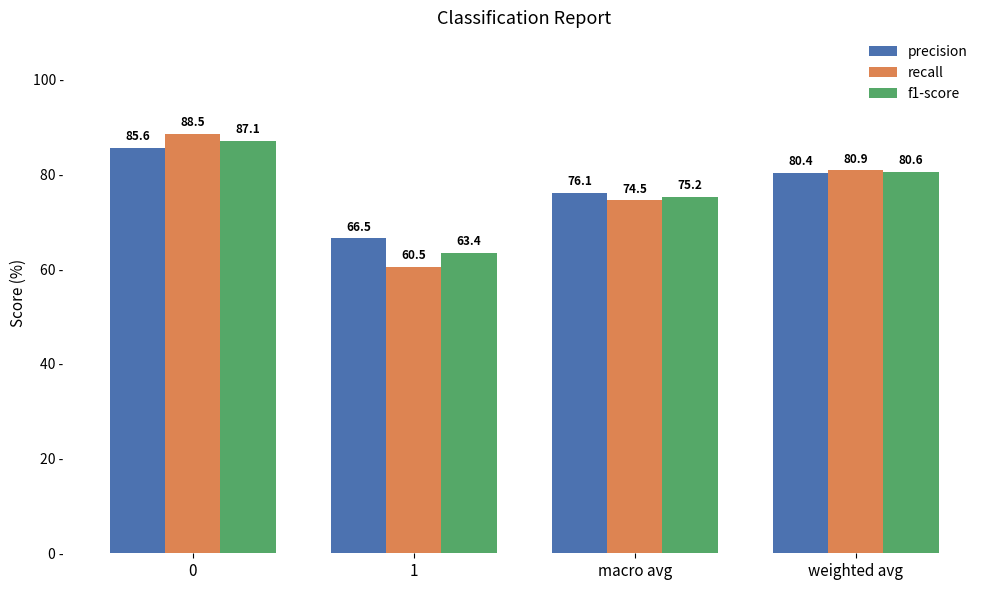

At which label does recall reach its minimum?

1